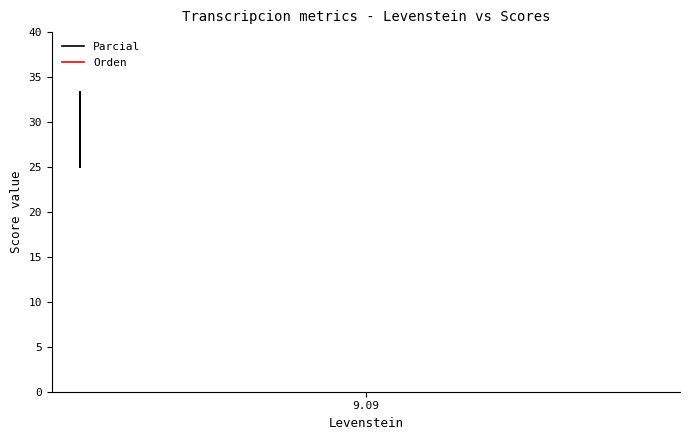

True or false: Orden and Parcial intersect in this chart.

False